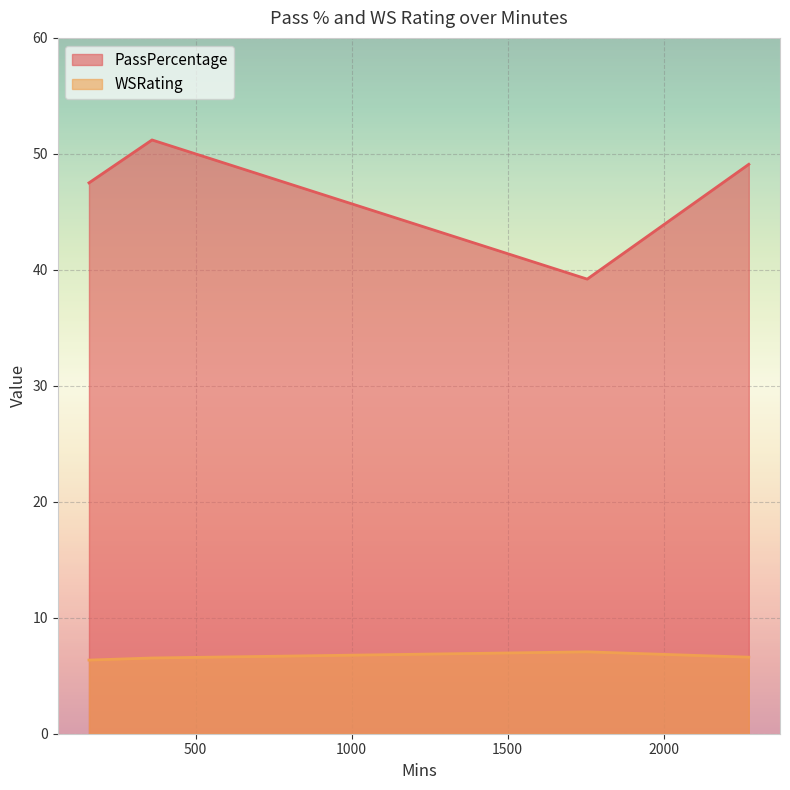

Reading left to right, extract all data points from this chart.

PassPercentage: 47.5	51.2	39.2	49.1
WSRating: 6.3	6.5	7.1	6.6